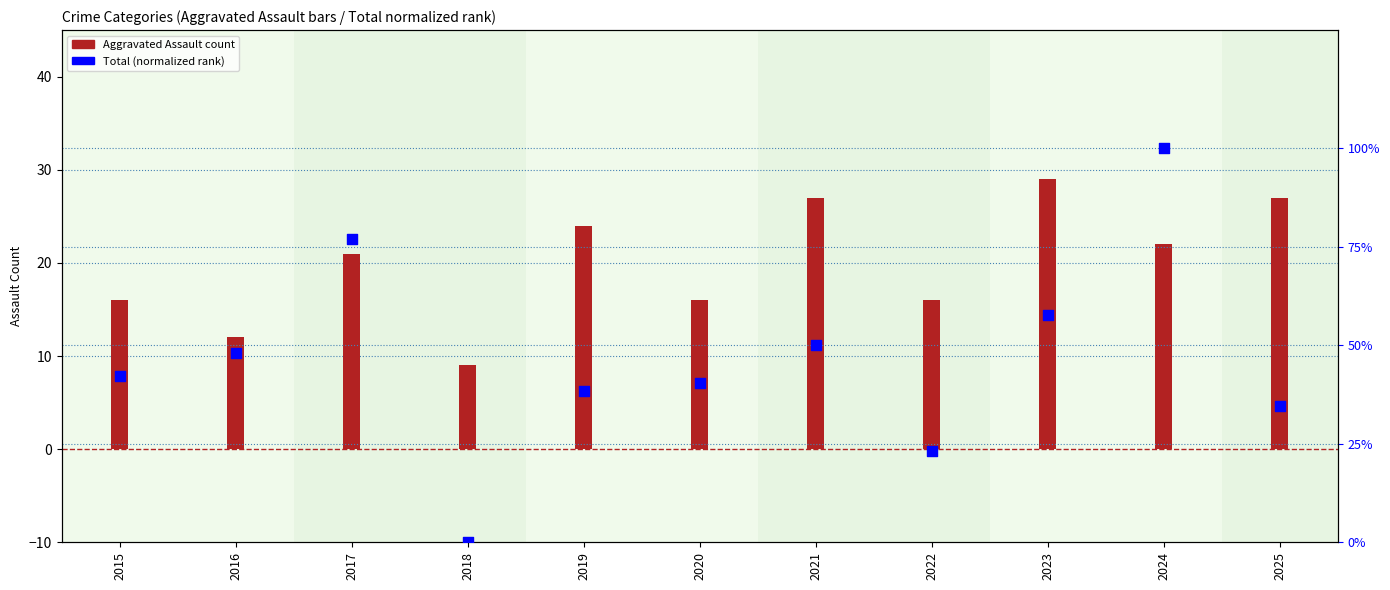

What is the change in value from 2023 to 2024?

+0.4